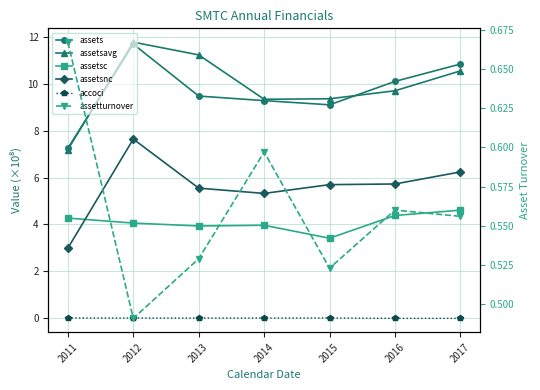

Reading left to right, extract all data points from this chart.

assets: 2011=7.3	2012=11.7	2013=9.5	2014=9.3	2015=9.1	2016=10.1	2017=10.9
assetsavg: 2011=7.2	2012=11.8	2013=11.2	2014=9.4	2015=9.4	2016=9.7	2017=10.6
assetsc: 2011=4.3	2012=4.1	2013=3.9	2014=4.0	2015=3.4	2016=4.4	2017=4.6
assetsnc: 2011=3.0	2012=7.7	2013=5.6	2014=5.3	2015=5.7	2016=5.7	2017=6.2
accoci: 2011=0.0	2012=0.0	2013=0.0	2014=0.0	2015=0.0	2016=-0.0	2017=-0.0
assetturnover: 2011=0.7	2012=0.5	2013=0.5	2014=0.6	2015=0.5	2016=0.6	2017=0.6